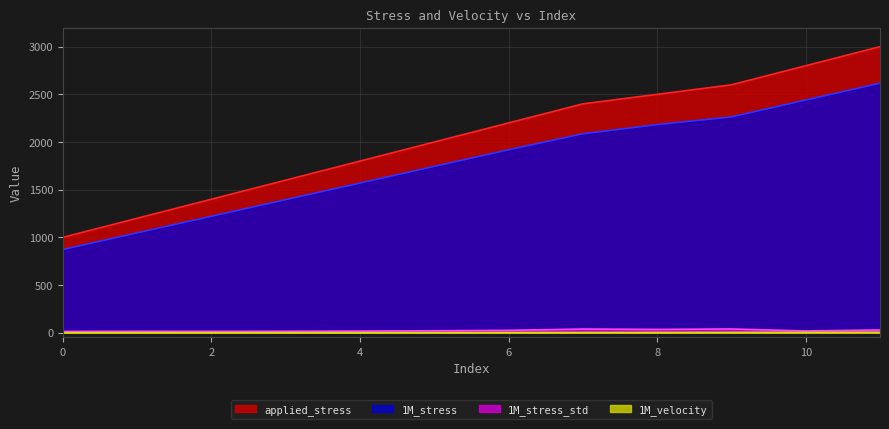

Is it true that 1M_stress equals 1744.5 at 5?

True